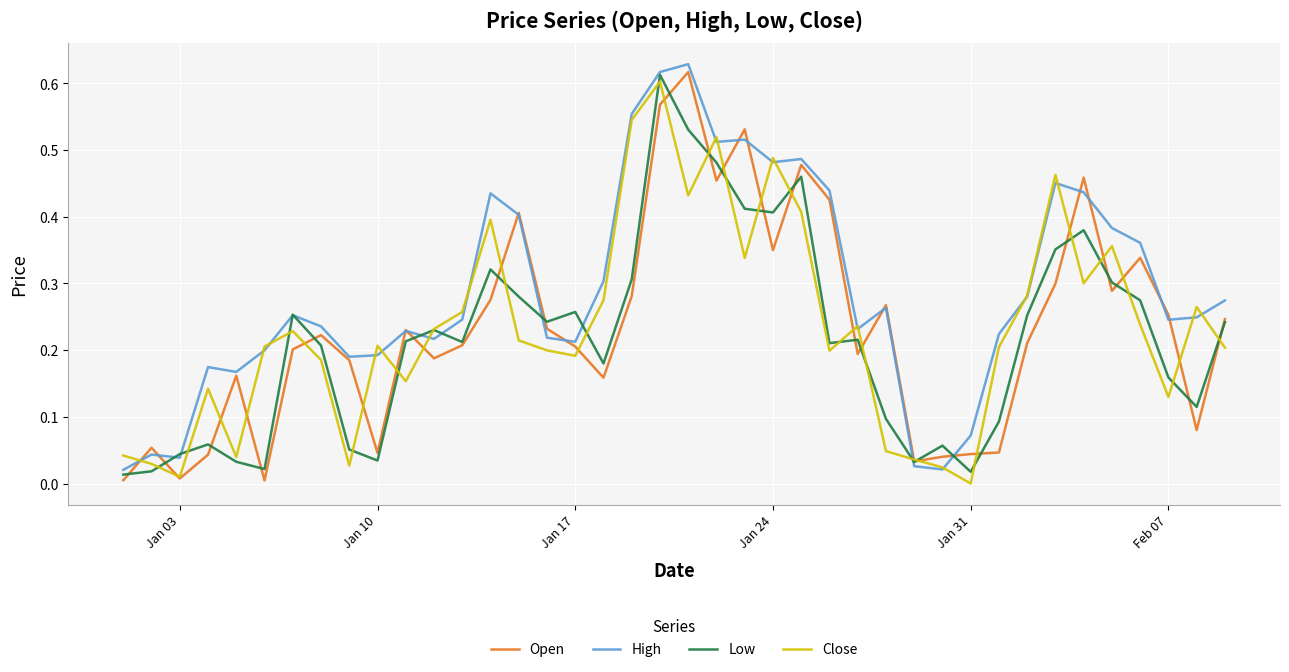

Where is the first local minimum for Close?

Jan 03